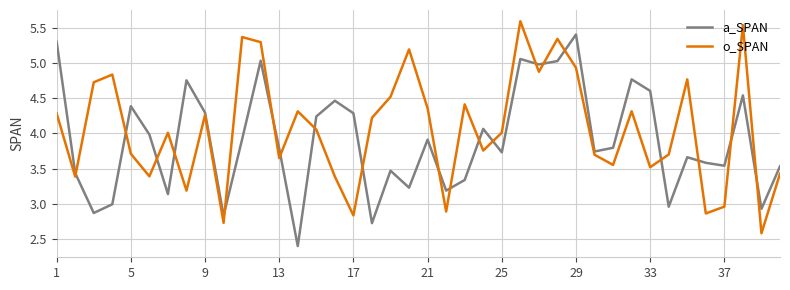

What is the minimum value shown in the chart?

2.4